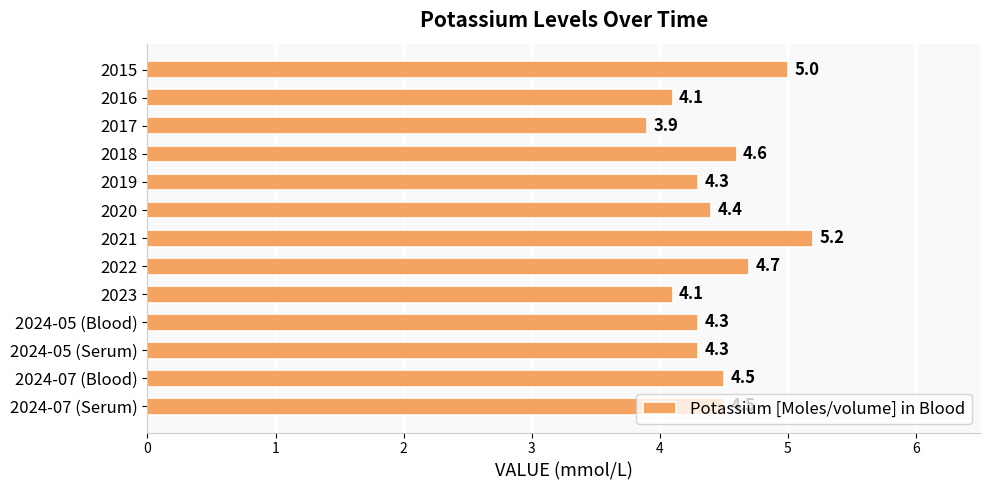

The chart shows a value of 4.5 at 2024-07 (Serum). True or false?

True